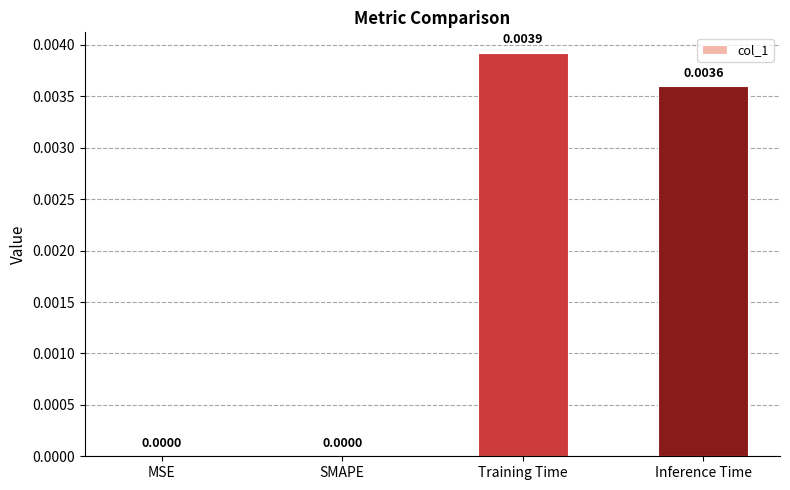

Between Inference Time and SMAPE, which is larger?

Inference Time